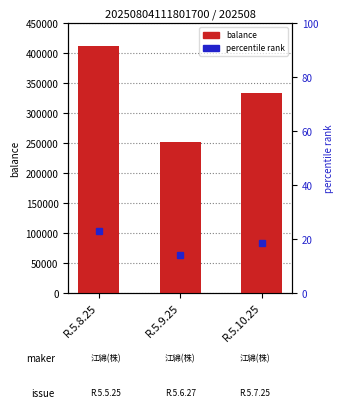

Between R.5.8.25 and R.5.10.25, which is larger?

R.5.8.25